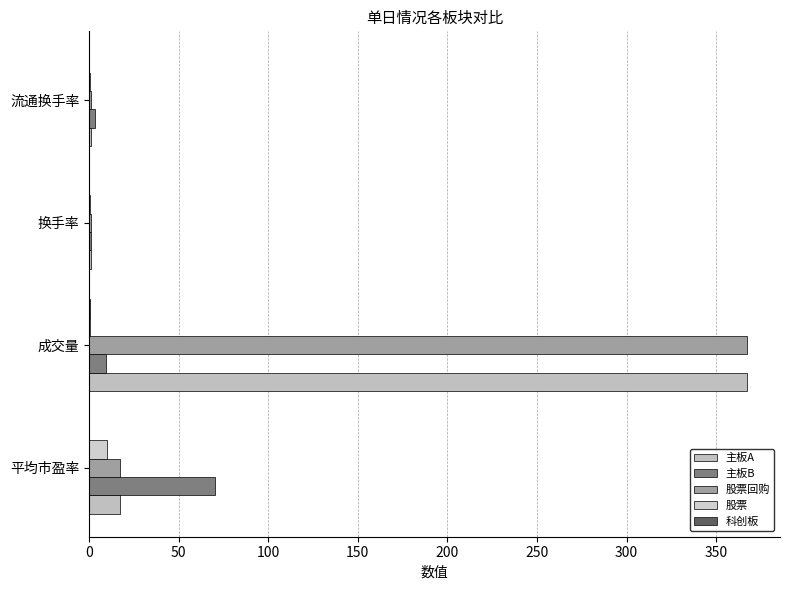

Reading left to right, what are all the values shown in this chart?

主板A: 17.2	366.9	1.1	1.3
主板B: 70.4	9.7	1.1	3.2
股票回购: 17.2	367.2	1.1	1.3
股票: 9.9	0.4	0.3	0.3
科创板: 0.0	0.3	0.0	0.0